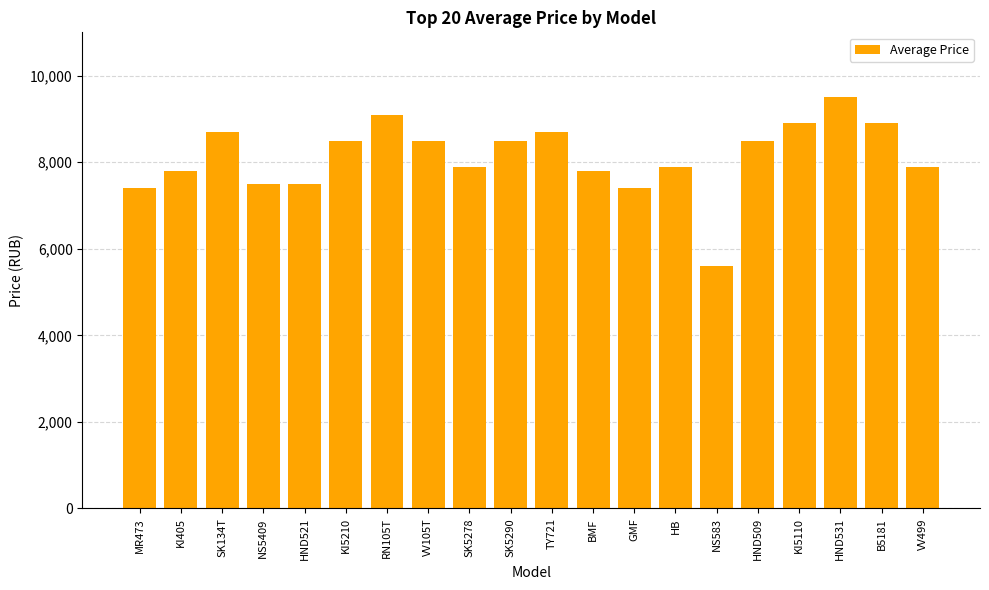

How many bars are there in total?

20